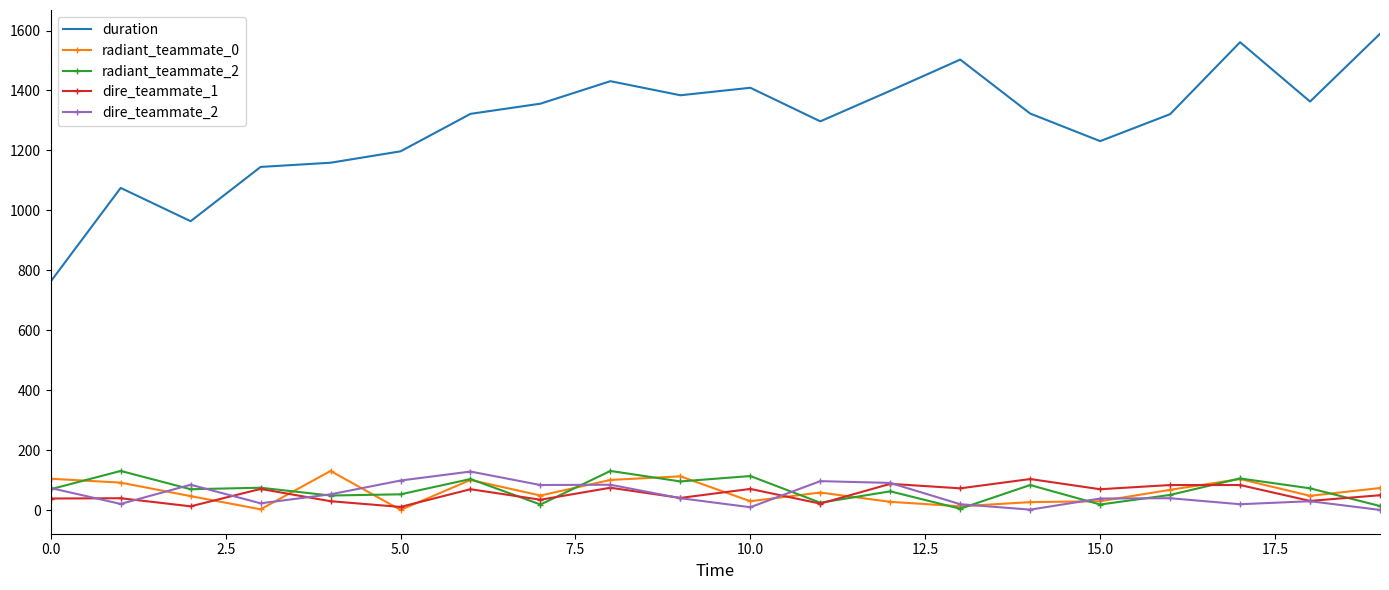

True or false: dire_teammate_2 and duration cross at least once.

False